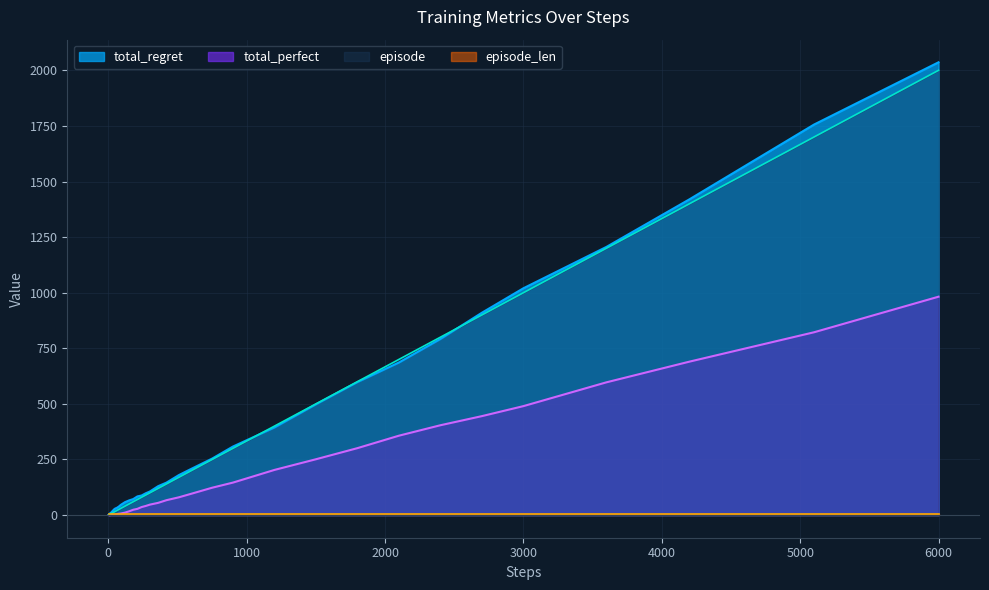

Which label corresponds to the largest value in the chart?

6000